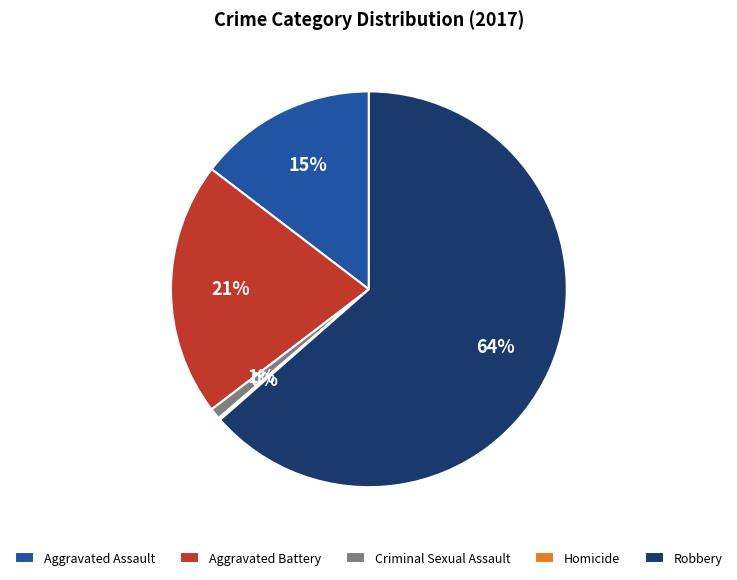

What percentage is the Criminal Sexual Assault slice, to the nearest percent?

1%